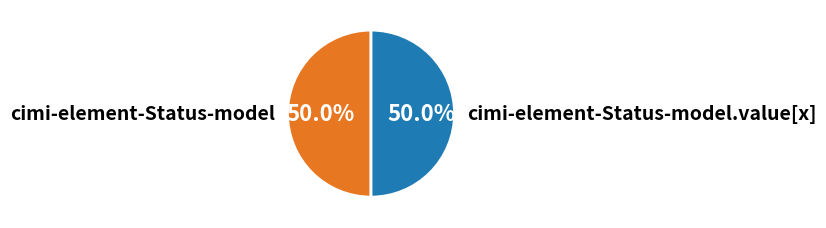

What is the ratio of the value at cimi-element-Status-model.value[x] to the value at cimi-element-Status-model?

1.0